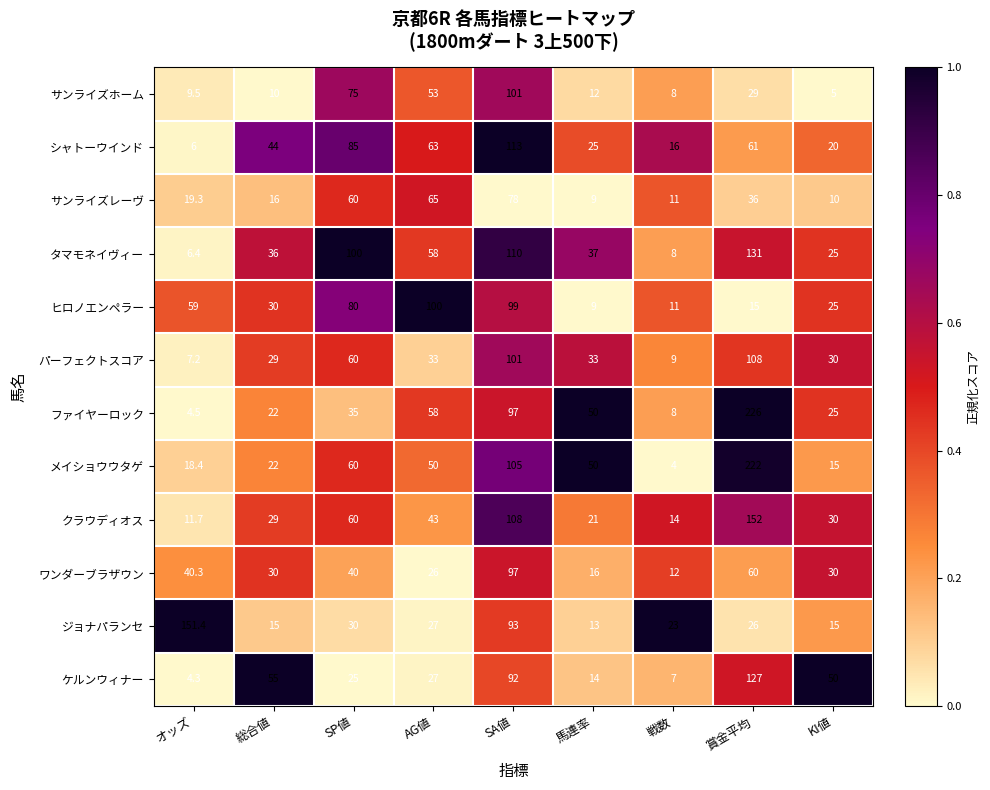

Which series has the largest range (max minus min)?

ファイヤーロック